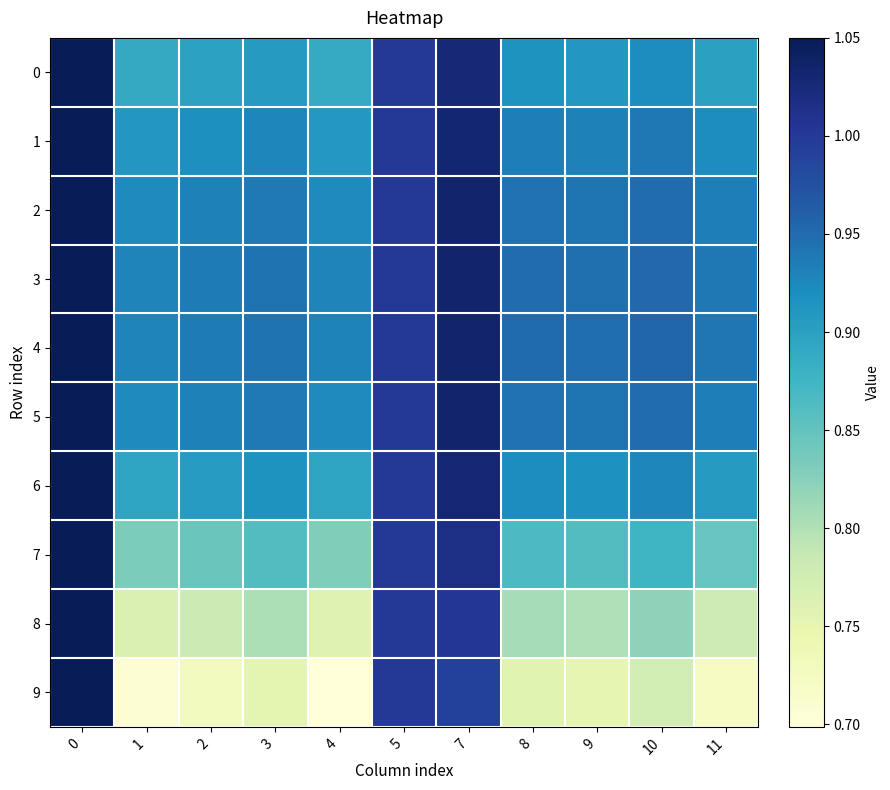

What is the spread (max minus min) of values at 3?

0.2